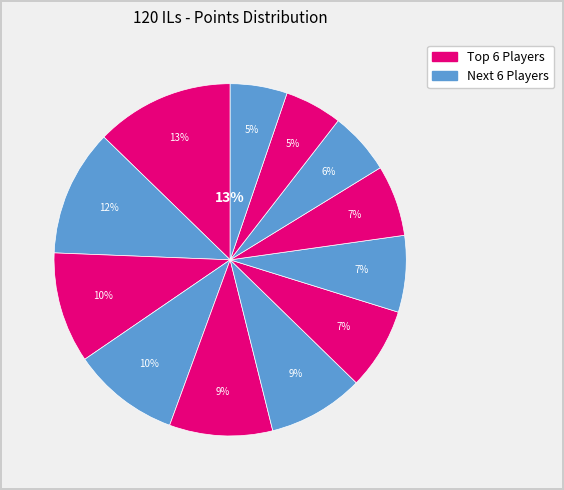

To the nearest percent, what is the average slice percentage?

8%